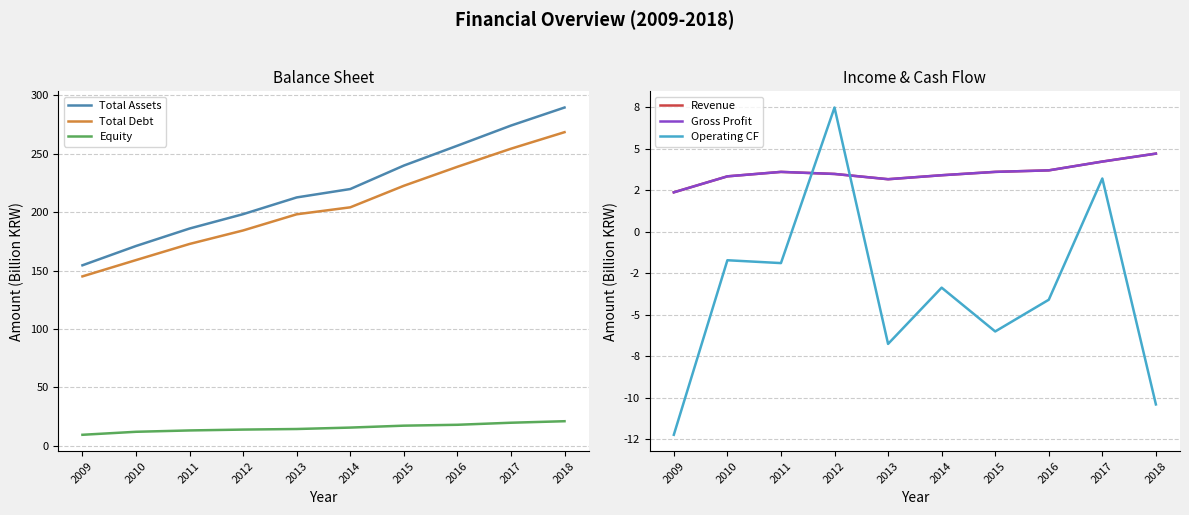

What is the difference between the highest and lowest values at 2018?

299.9